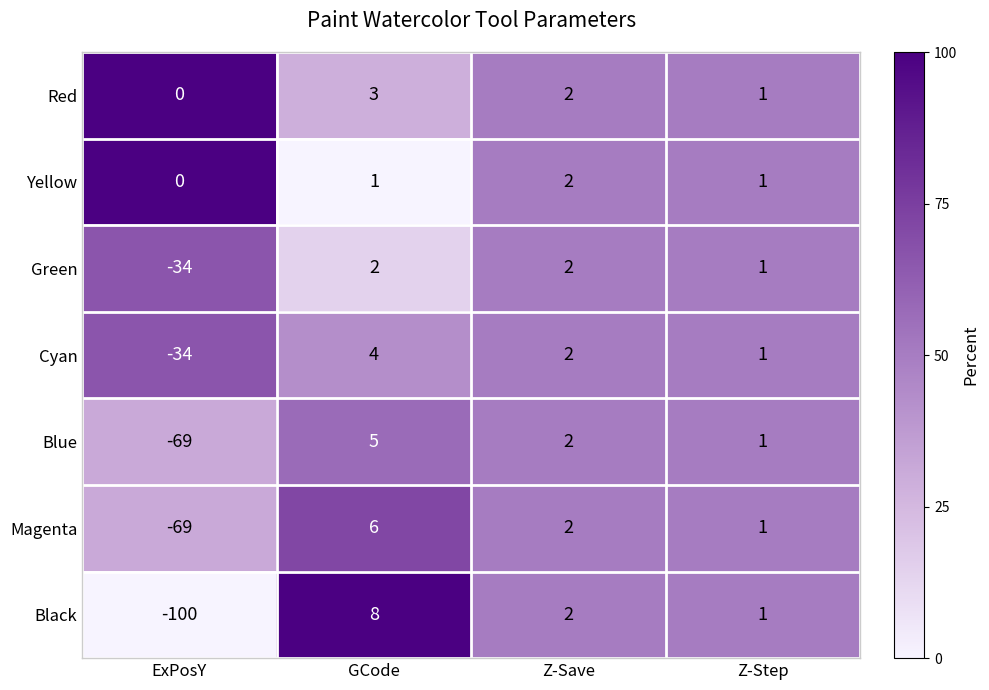

What is the greatest value displayed?

8